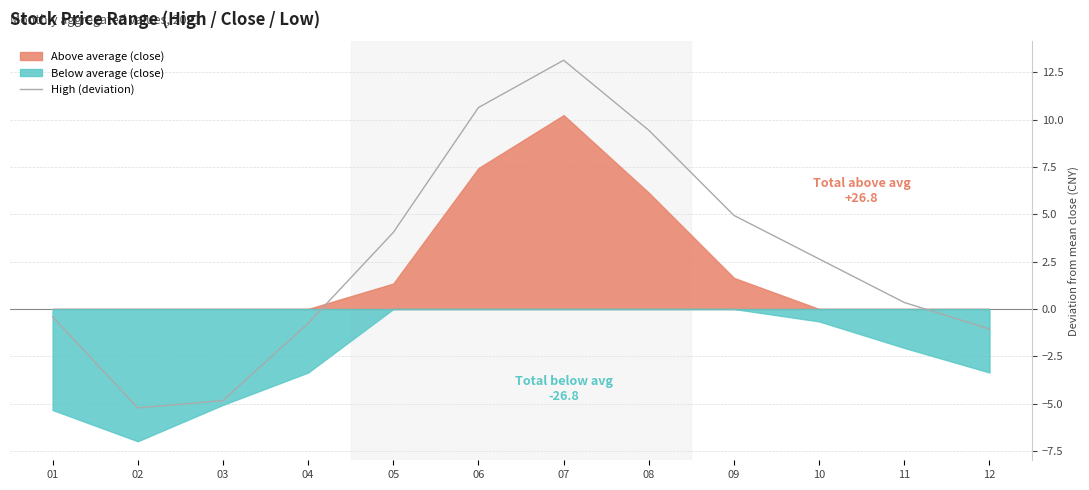

Rank the categories by value from lowest to highest.

02, 03, 12, 04, 01, 11, 10, 05, 09, 08, 06, 07